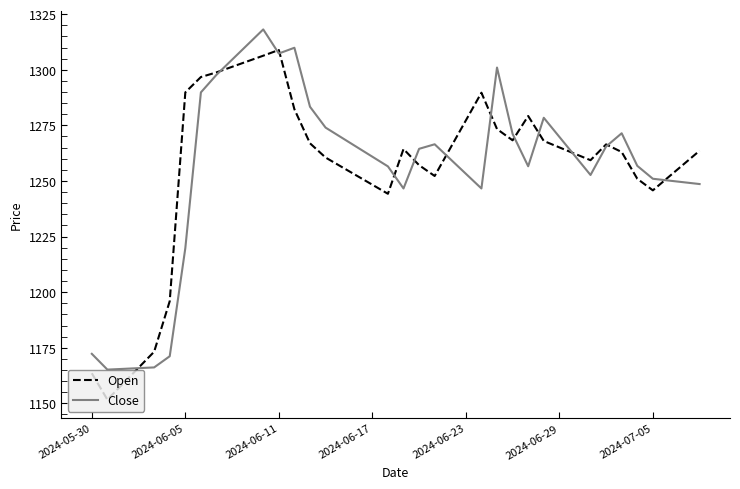

What are all the series names shown in the legend?

Open, Close